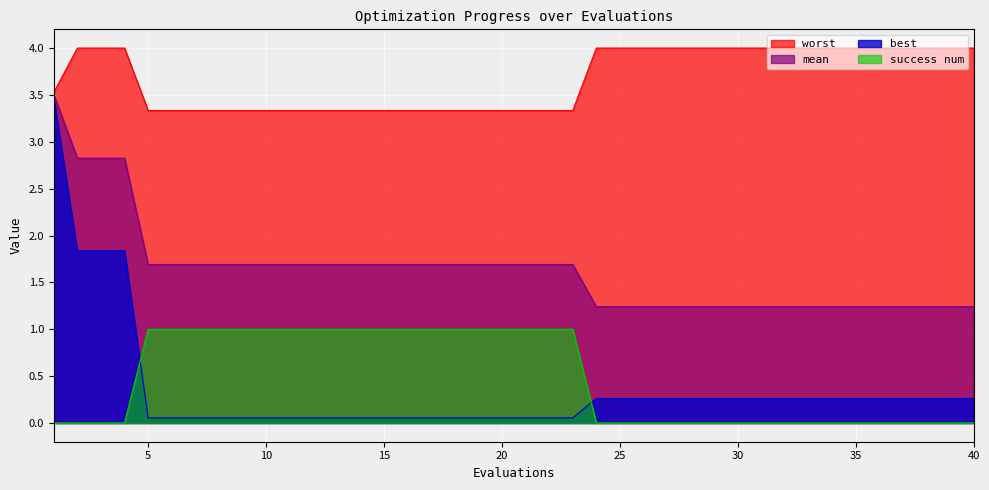

True or false: success num has more than 0 points higher than both neighbors.

False